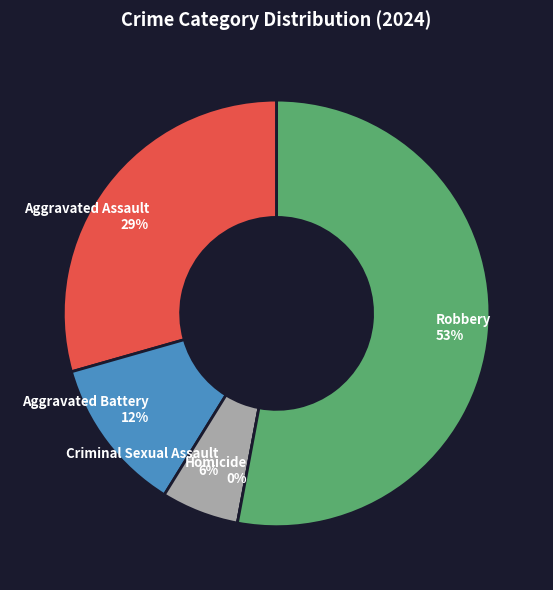

To the nearest percent, what is the combined percentage of Robbery and Criminal Sexual Assault?

59%